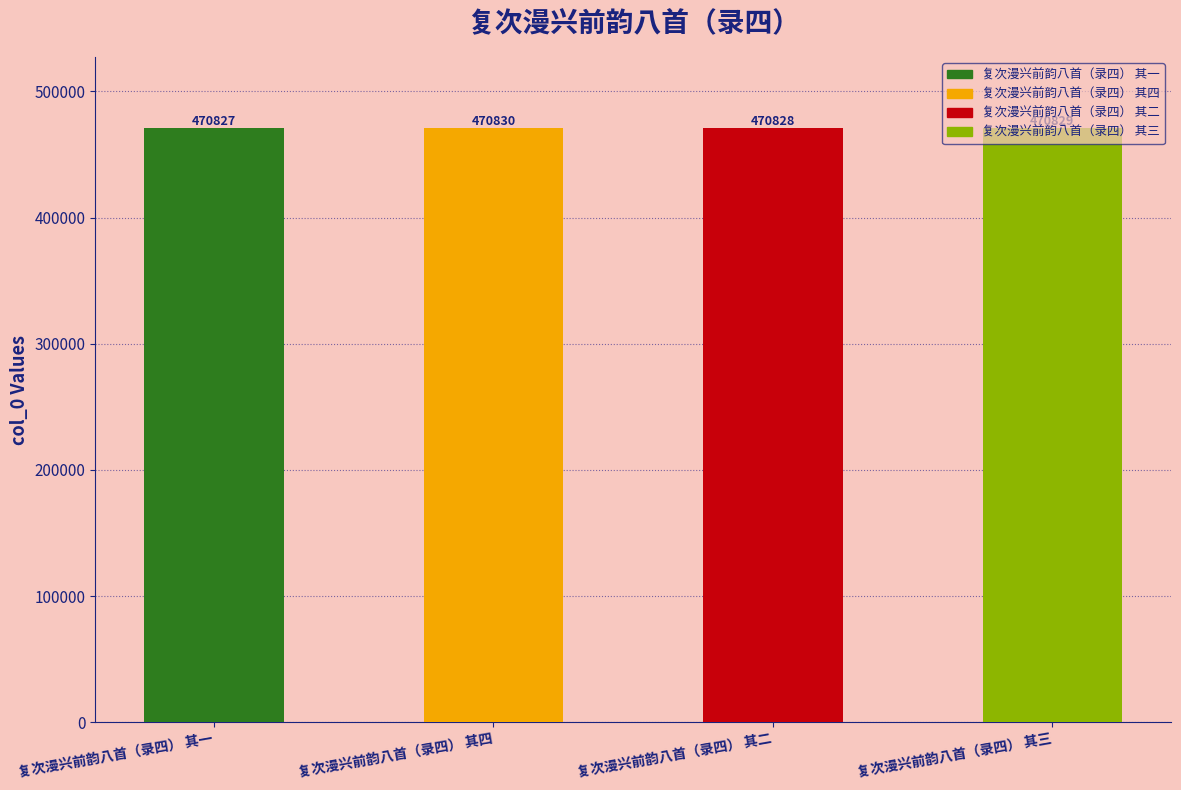

At which category does the chart reach its peak across all series?

复次漫兴前韵八首（录四） 其四